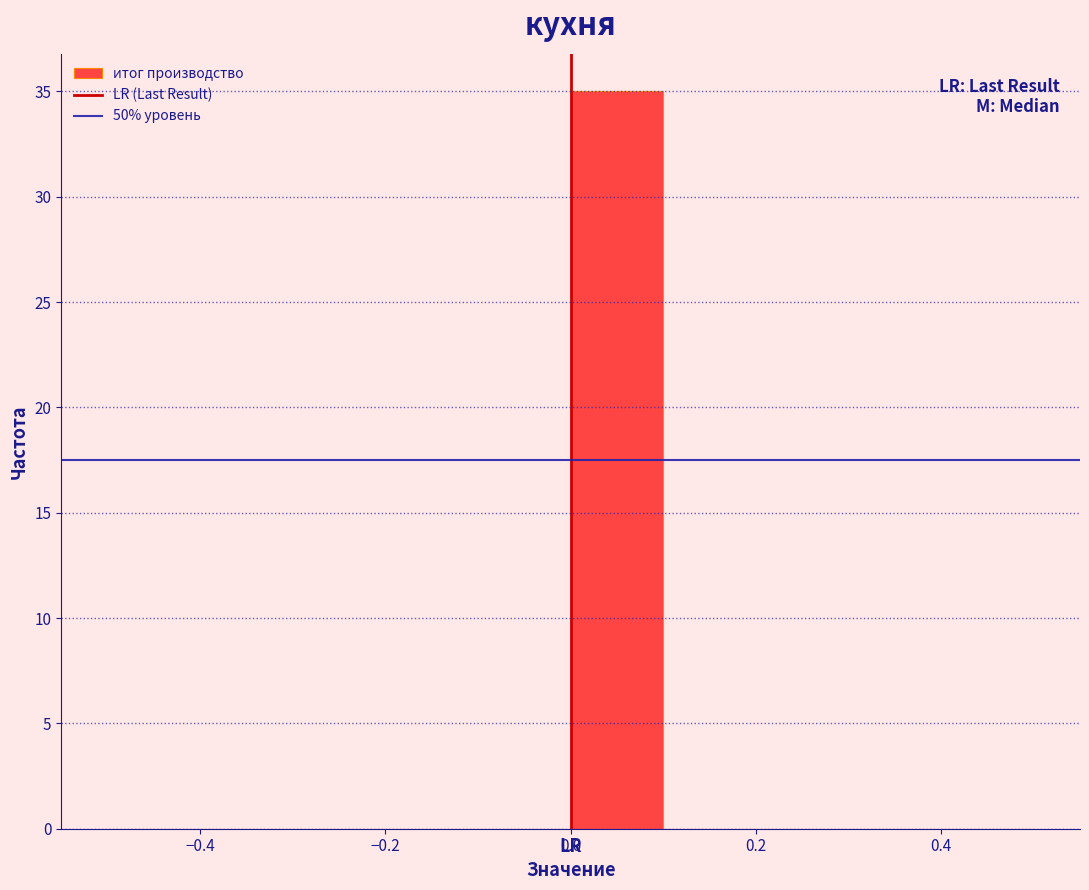

Reading left to right, transcribe this chart: for each bar, give the range it covers on the x-axis and its height. The values are not printed on the chart, so give them approximately, as read against the axis.

-0.5 to -0.4: 0
-0.4 to -0.3: 0
-0.3 to -0.2: 0
-0.2 to -0.1: 0
-0.1 to 0.0: 0
0.0 to 0.1: 35
0.1 to 0.2: 0
0.2 to 0.3: 0
0.3 to 0.4: 0
0.4 to 0.5: 0